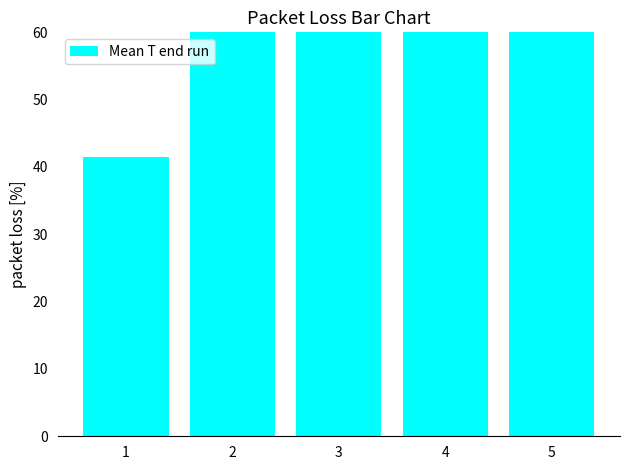

What is the value of the 2nd bar from the left?

72.6